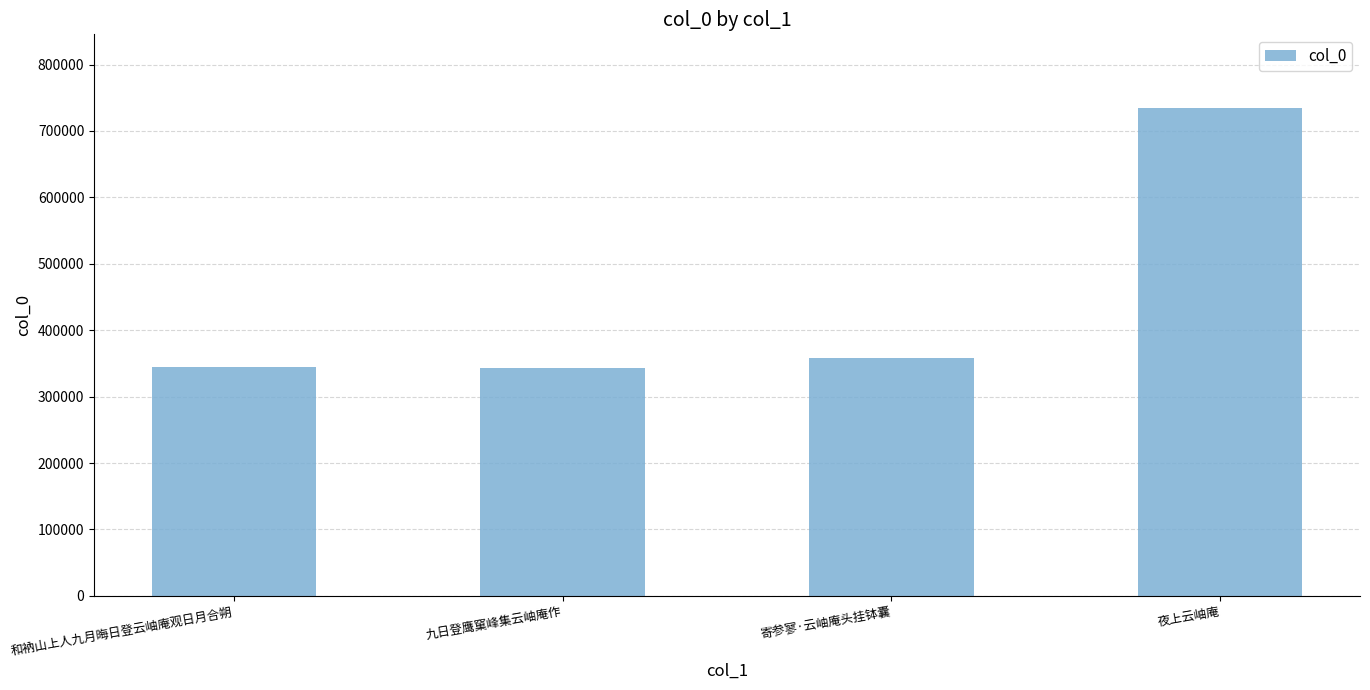

What is the label of the 3rd bar from the left?

寄参寥·云岫庵头挂钵囊